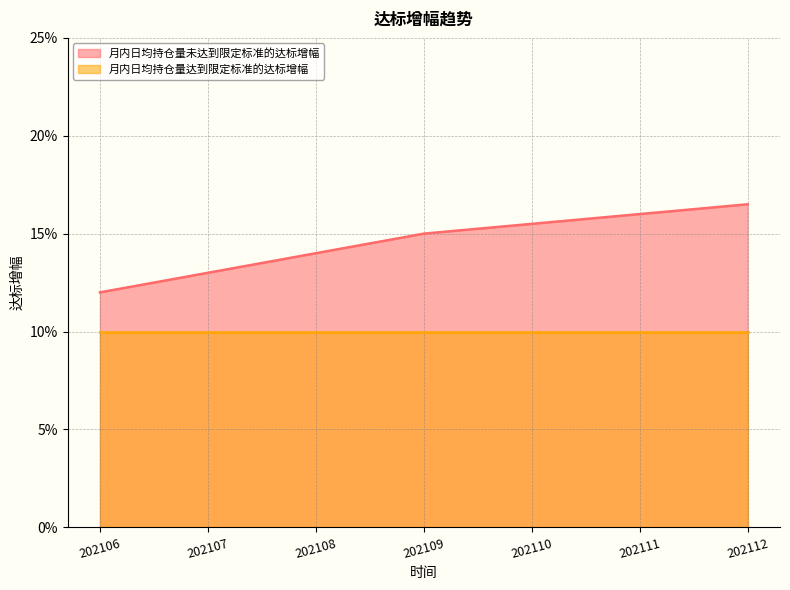

At which category does the chart reach its peak across all series?

202112